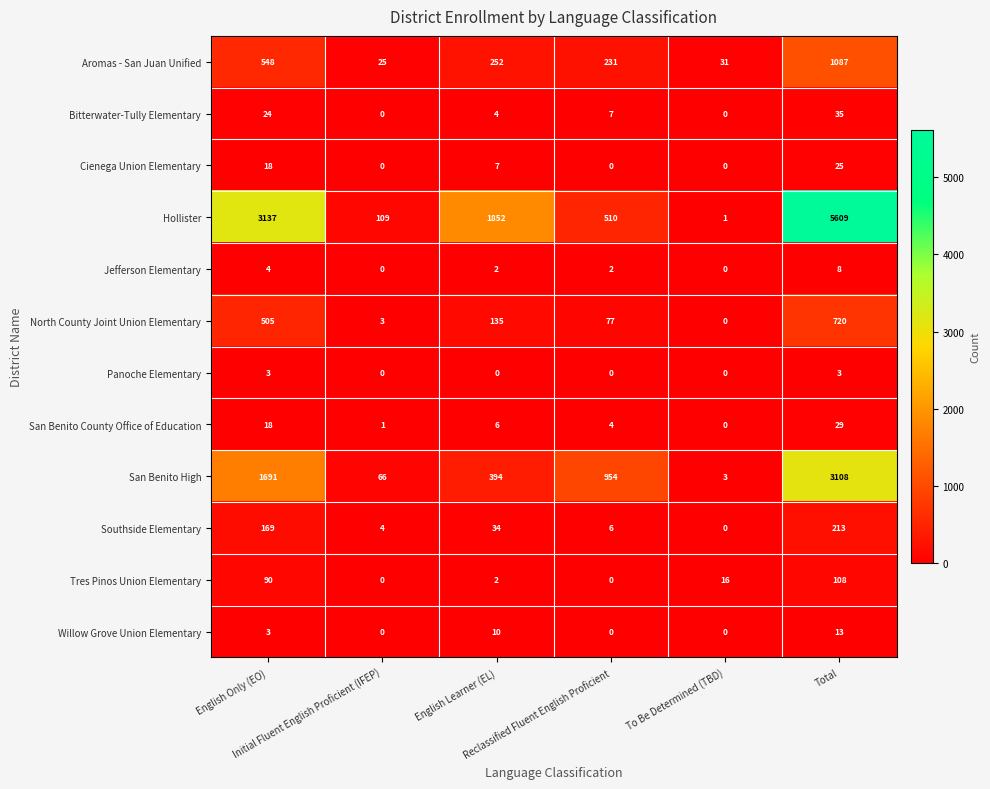

Which series has the largest range (max minus min)?

Hollister